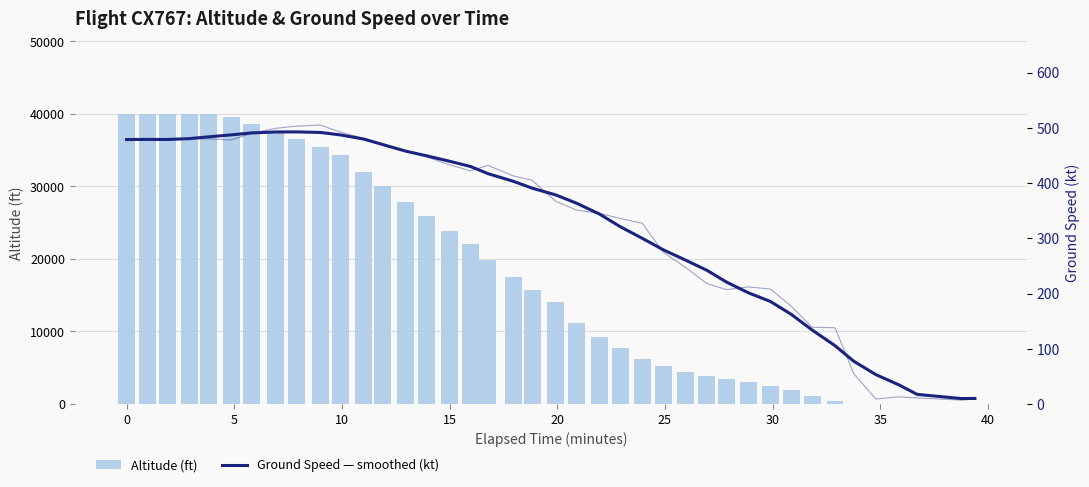

What is the maximum value shown in the chart?

40000.0